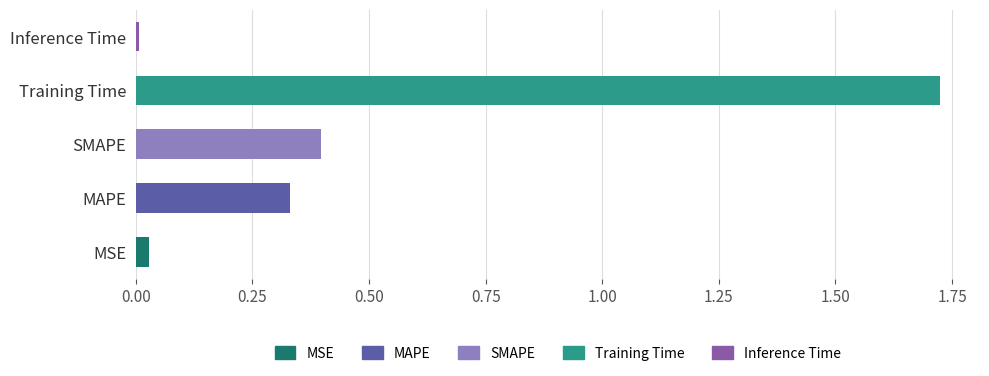

Between SMAPE and MSE, which is larger?

SMAPE